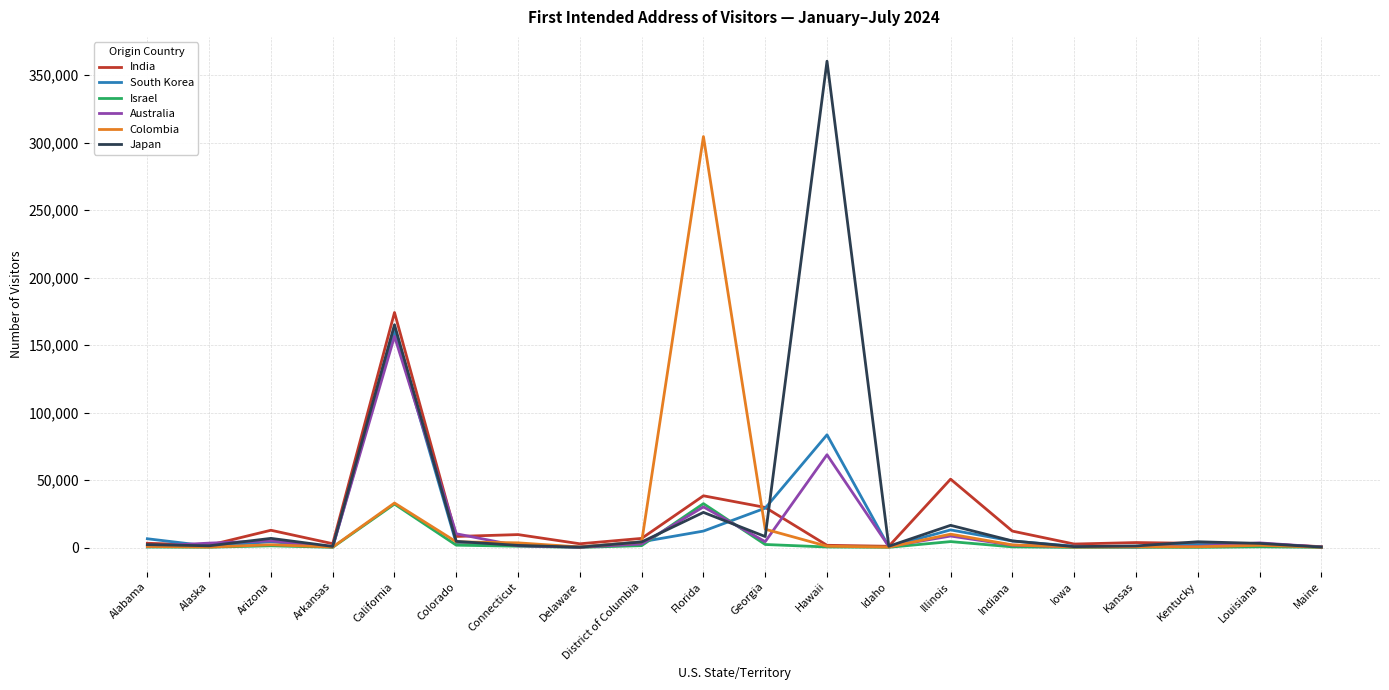

What is the difference between the maximum and minimum values in the India series?

173424